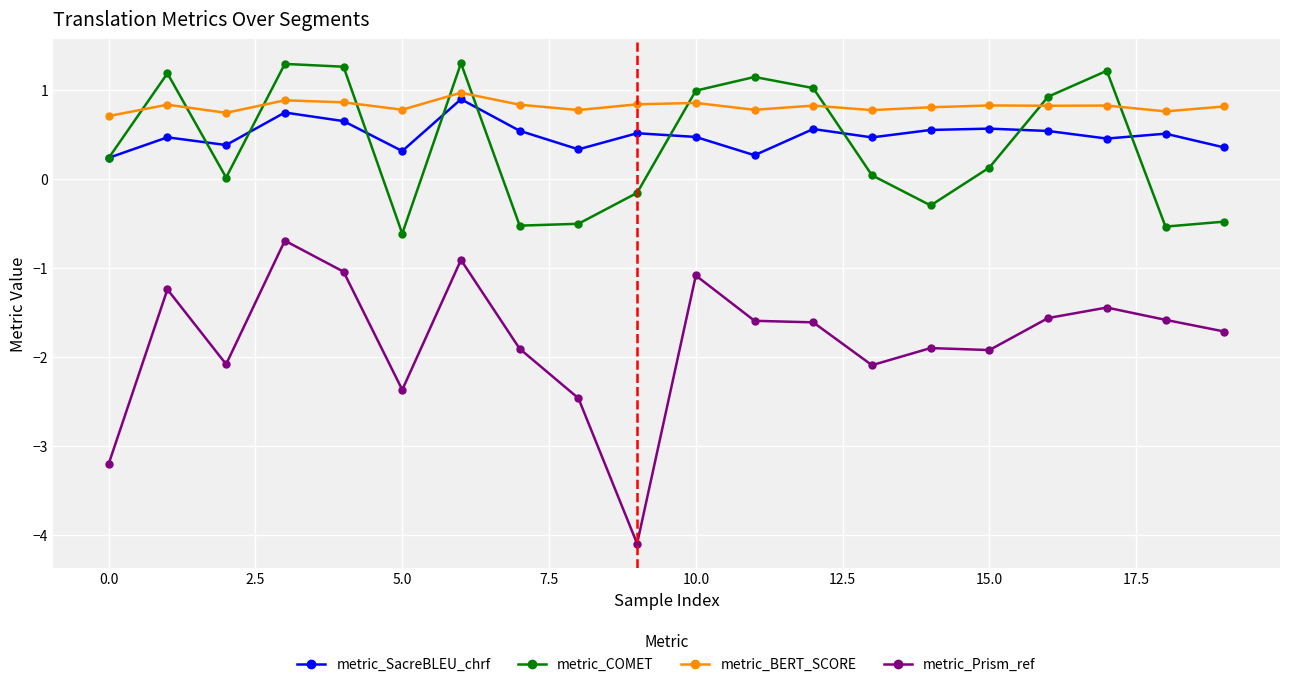

Which series has the largest total across all categories?

metric_BERT_SCORE